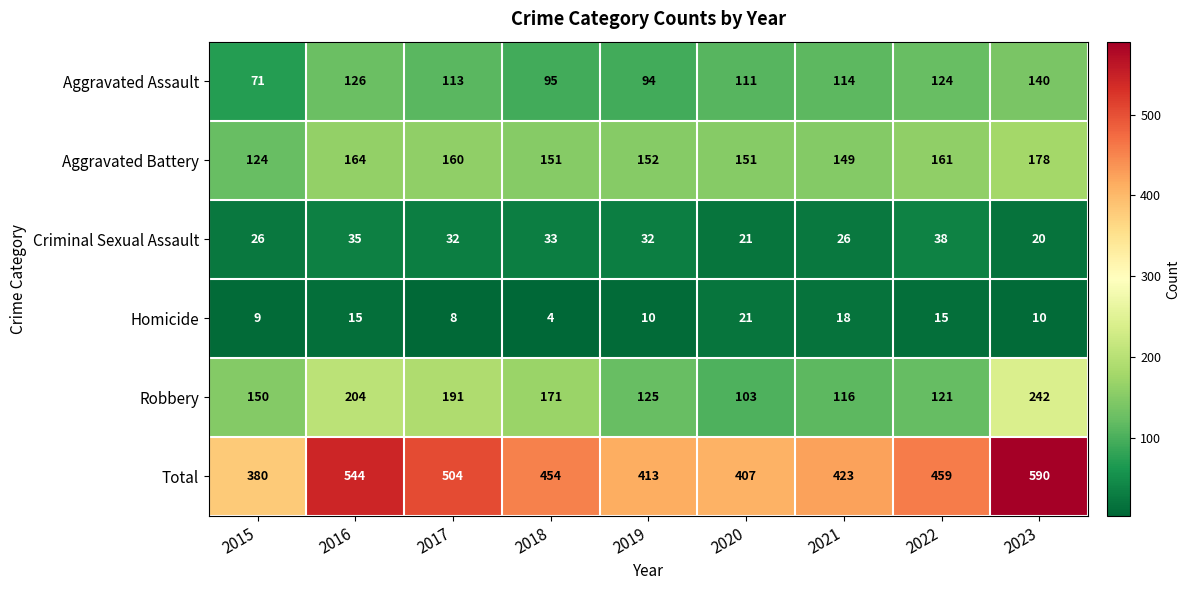

What is the total value across all series at 2022?

918